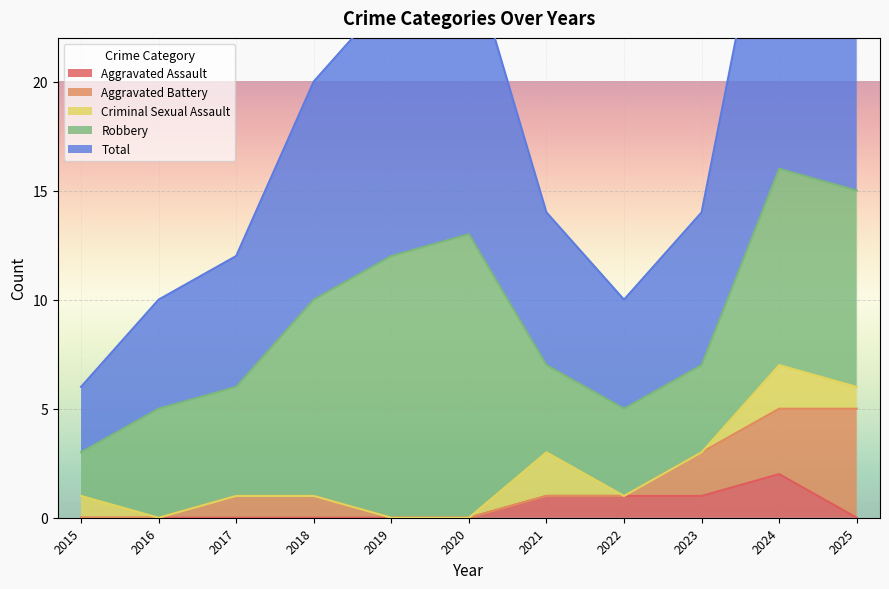

Reading left to right, list all the values displayed in this chart.

Aggravated Assault: 0	0	0	0	0	0	1	1	1	2	0
Aggravated Battery: 0	0	1	1	0	0	0	0	2	3	5
Criminal Sexual Assault: 1	0	0	0	0	0	2	0	0	2	1
Robbery: 2	5	5	9	12	13	4	4	4	9	9
Total: 3	5	6	10	12	13	7	5	7	16	15